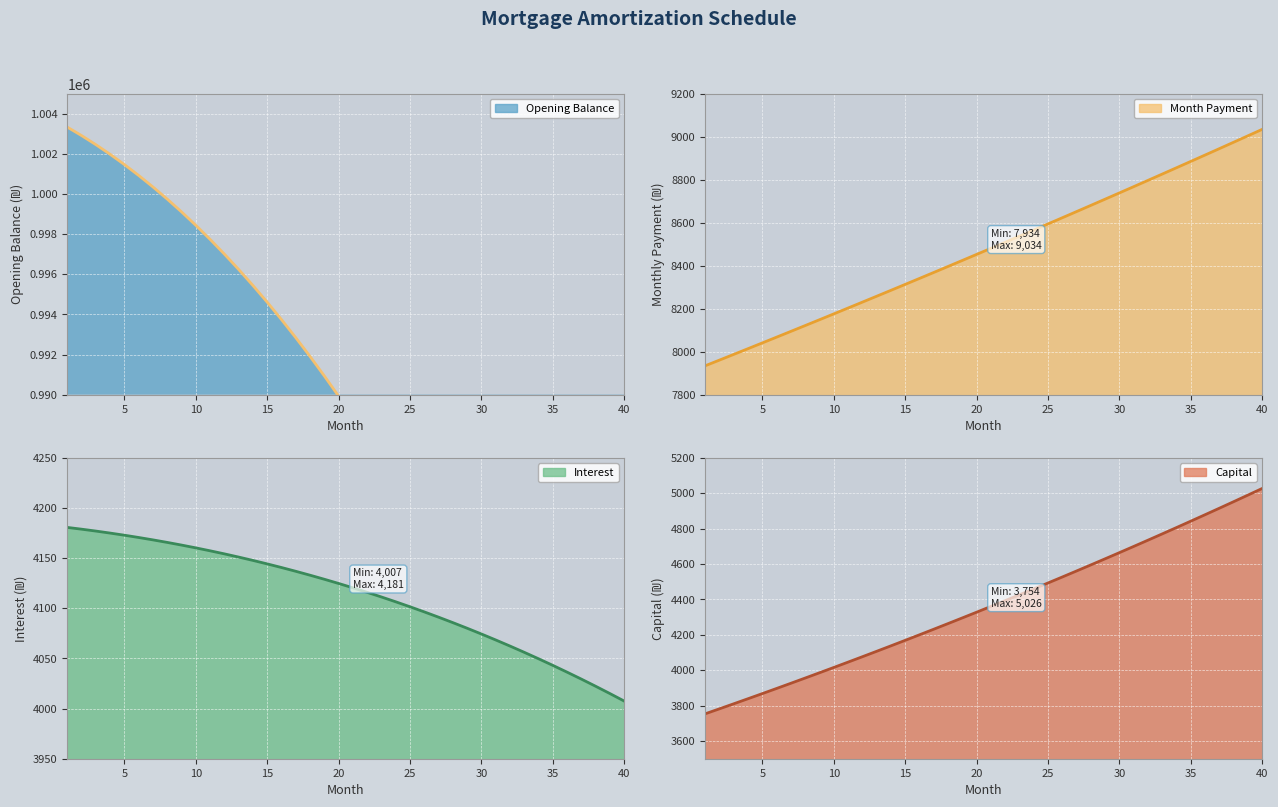

The value of opening_balance_line at 35 is 282844.8. True or false?

False